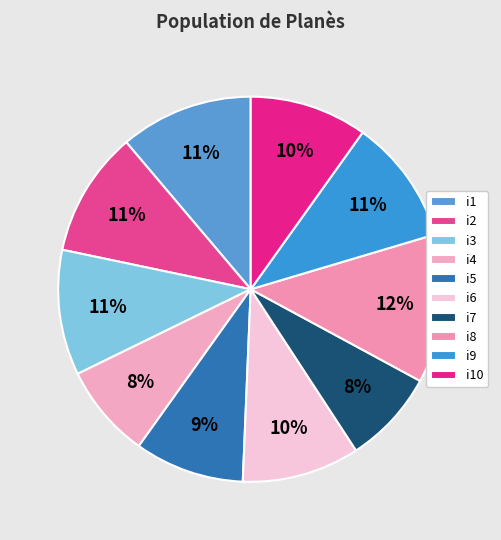

True or false: i3 accounts for 3% of the total.

False